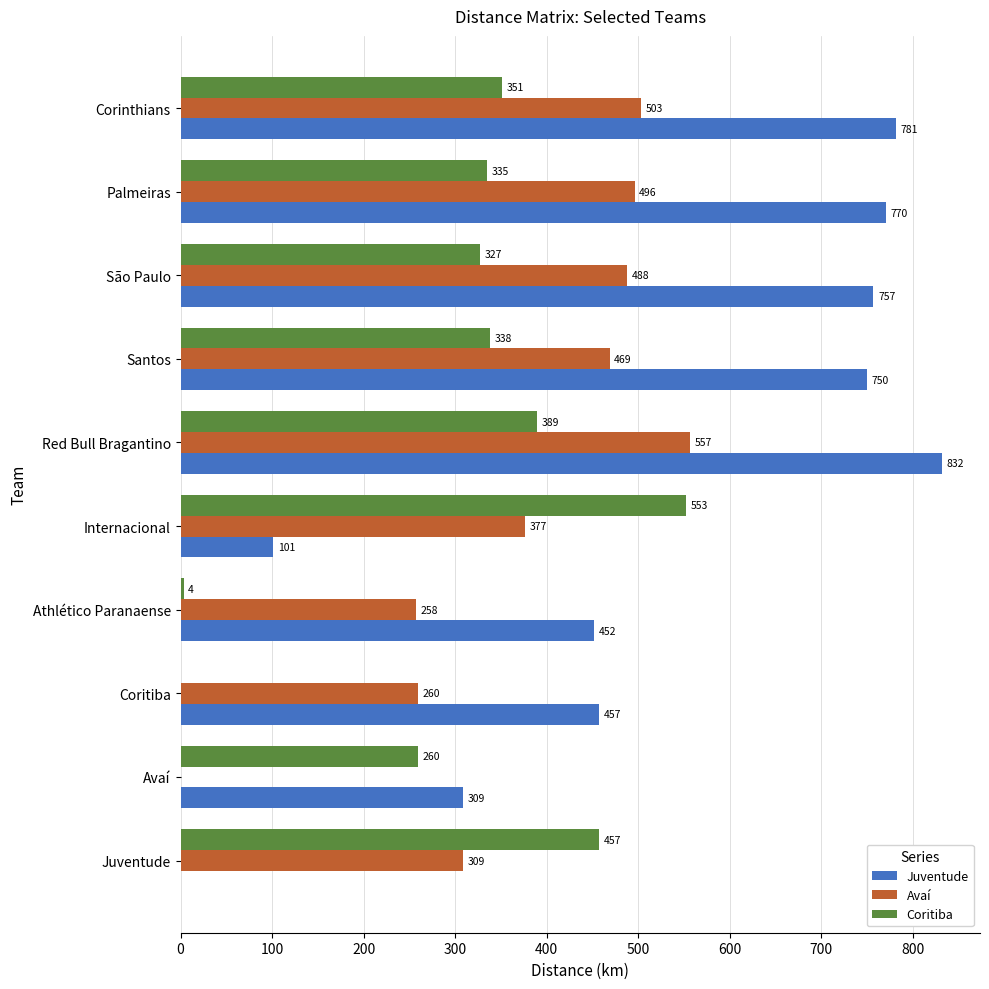

Is the value of Coritiba at Internacional greater than the value of Juventude at São Paulo?

No